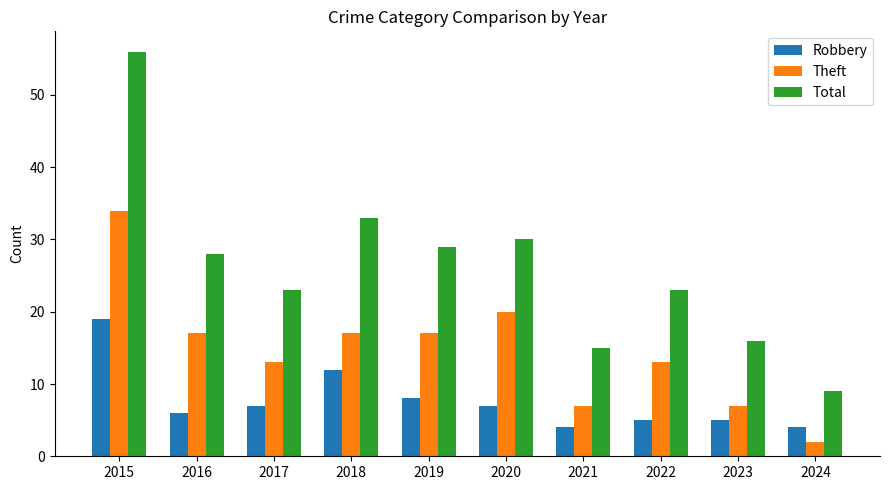

Reading left to right, extract all data points from this chart.

Robbery: 19	6	7	12	8	7	4	5	5	4
Theft: 34	17	13	17	17	20	7	13	7	2
Total: 56	28	23	33	29	30	15	23	16	9